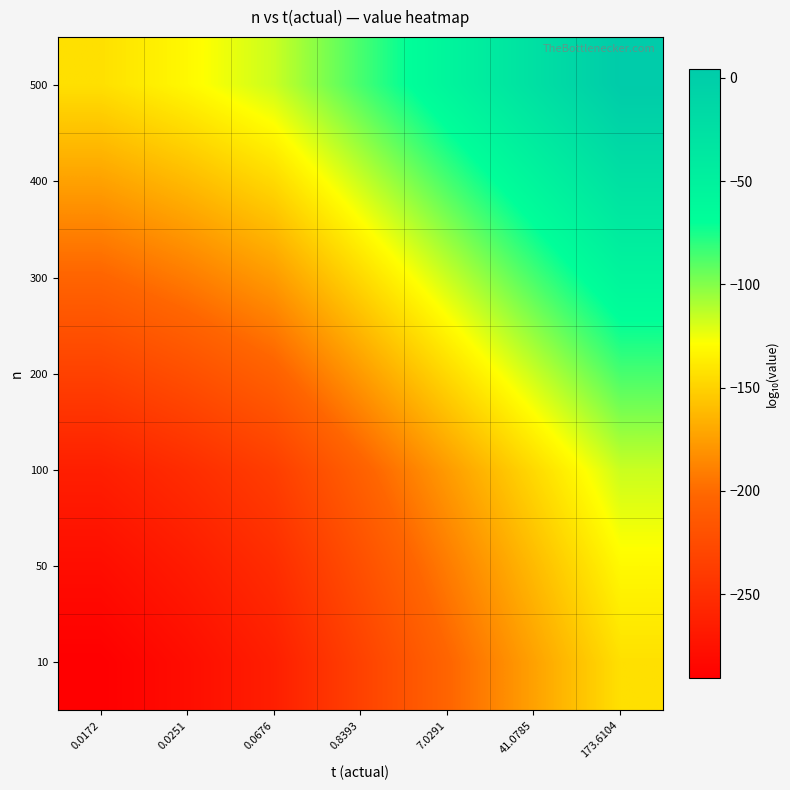

List the series in order of their peak value, highest first.

500, 400, 300, 200, 100, 50, 10